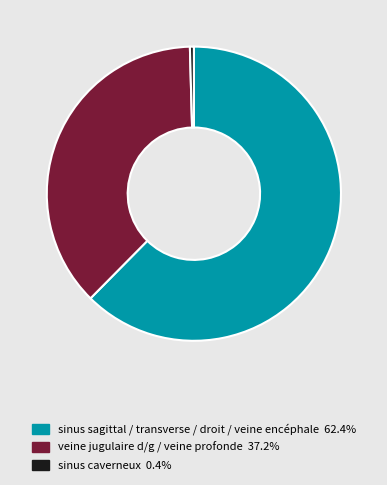

Count the number of slices in the pie.

3